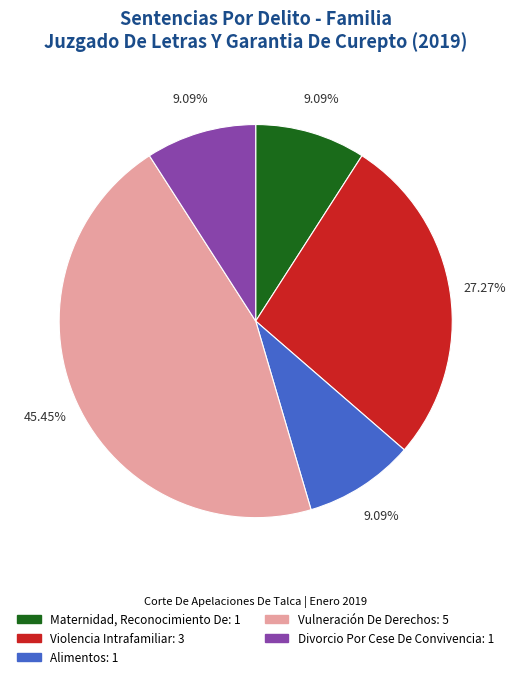

Which has a higher value, Maternidad, Reconocimiento De or Violencia Intrafamiliar?

Violencia Intrafamiliar